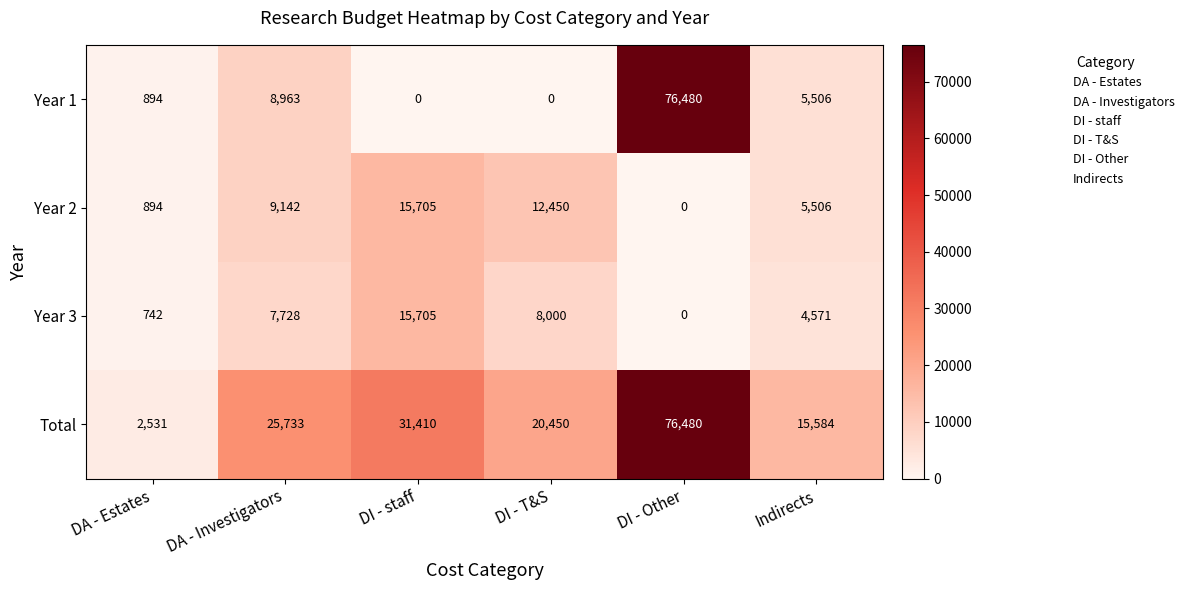

How many categories are shown in the chart?

6